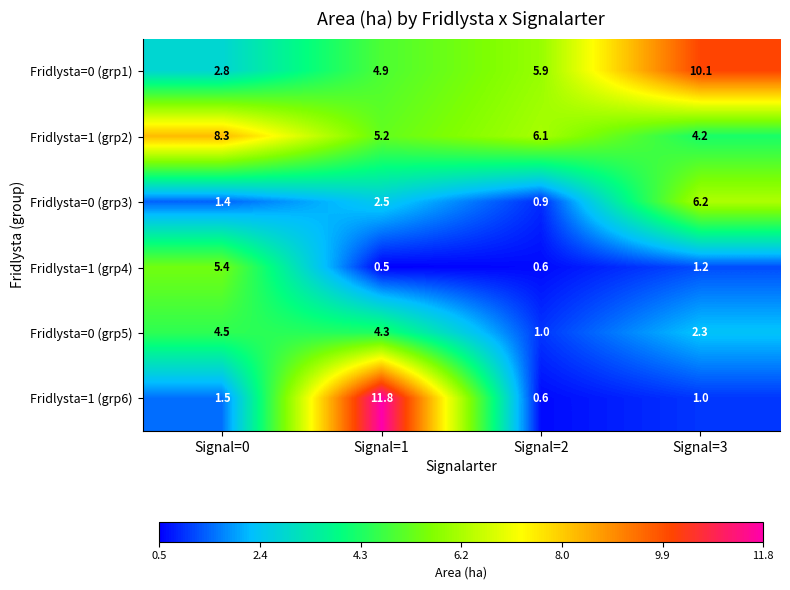

What is the sum of the Fridlysta=1 (grp2) values at Signal=1 and Signal=2?

11.3